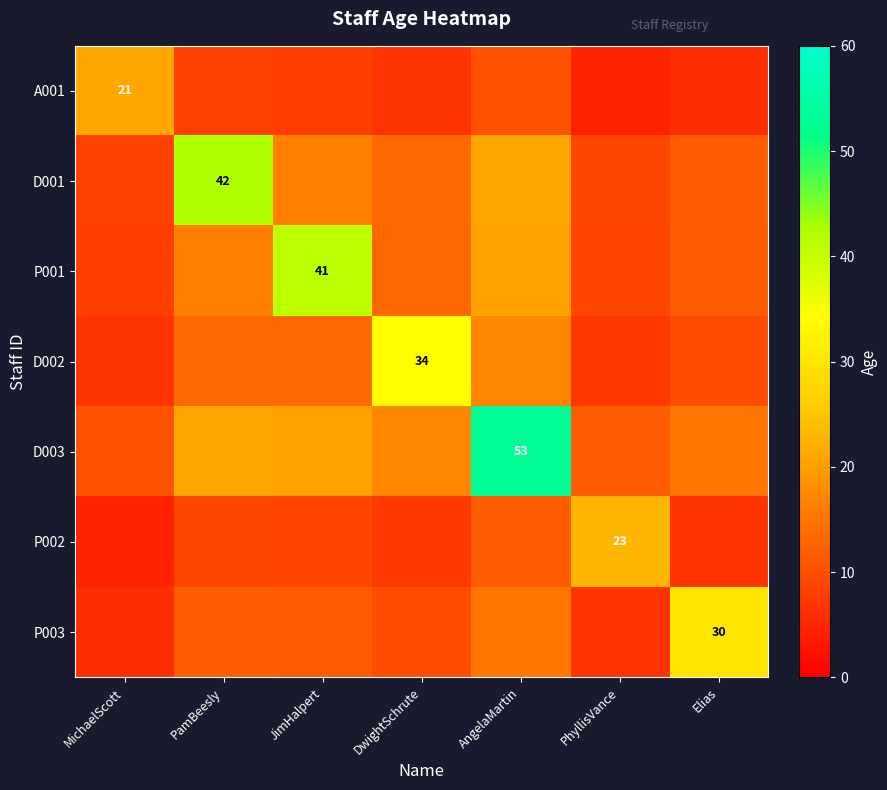

What is the spread (max minus min) of values at PamBeesly?

33.7